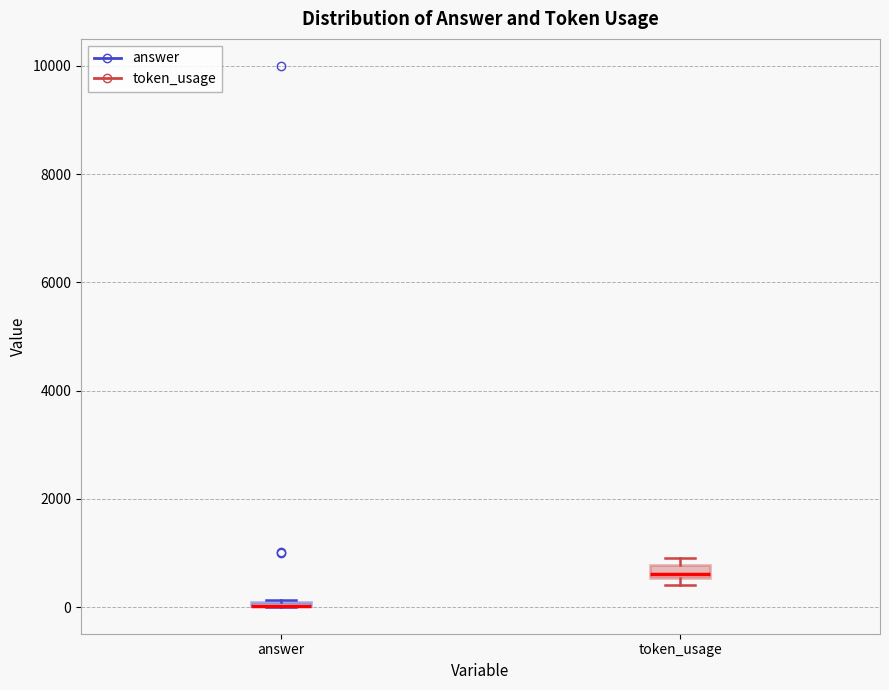

Where is the upper edge of the box for token_usage on the y-axis? The values are not printed on the chart, so give them approximately, as read against the axis.

800